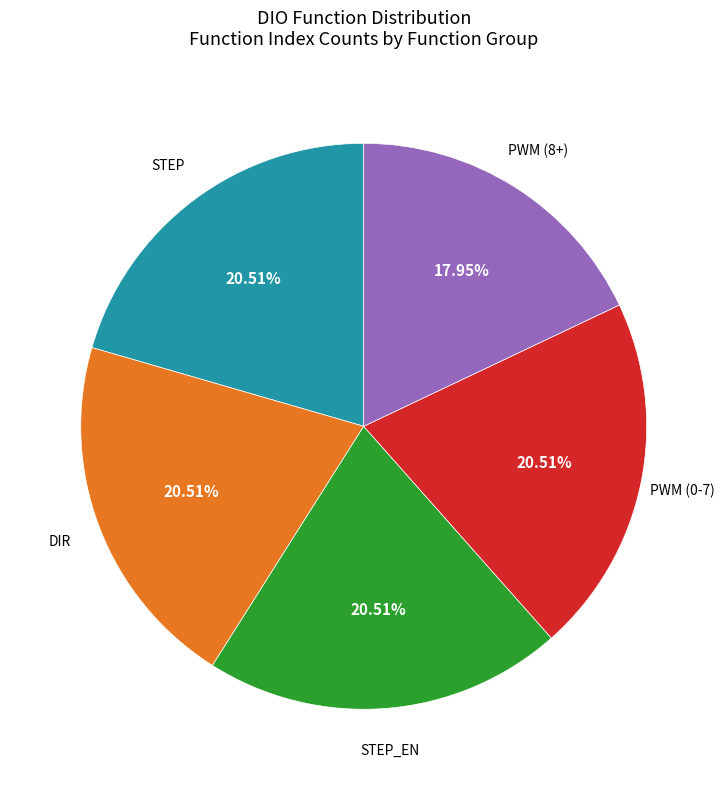

Which has a higher value, STEP or PWM (8+)?

STEP